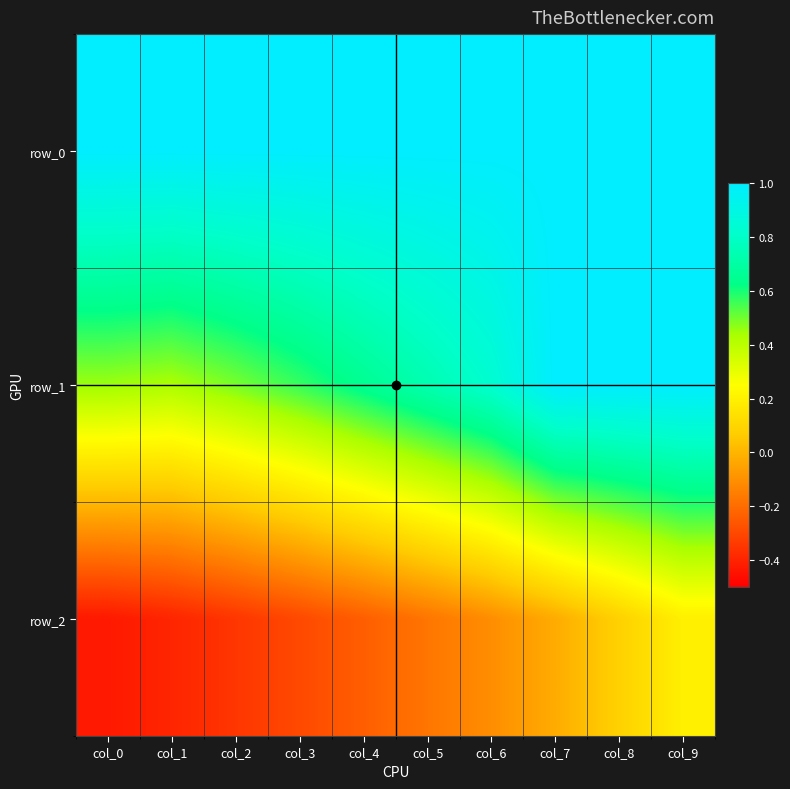

Reading left to right, list all the values displayed in this chart.

row_0: 1.0	1.0	1.0	1.0	1.0	1.0	1.0	1.0	1.0	1.0
row_1: 0.5	0.4	0.5	0.6	0.7	0.7	0.8	1.0	1.0	1.0
row_2: -0.4	-0.4	-0.3	-0.3	-0.2	-0.2	-0.1	-0.0	0.1	0.2